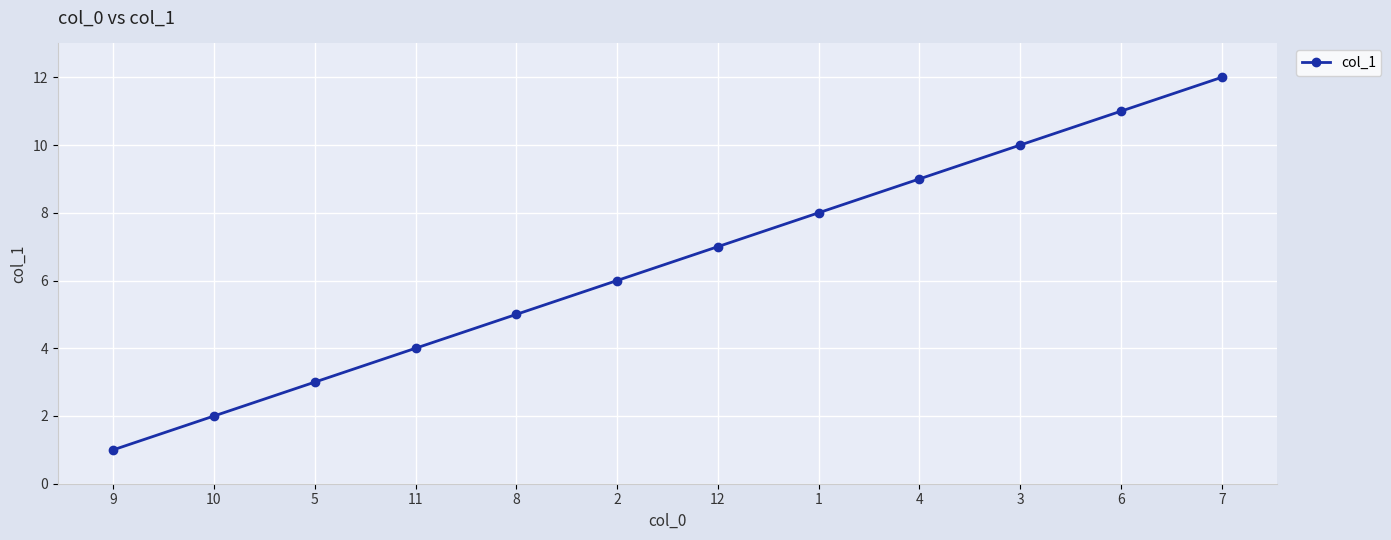

What is the difference between the maximum and minimum values?

11